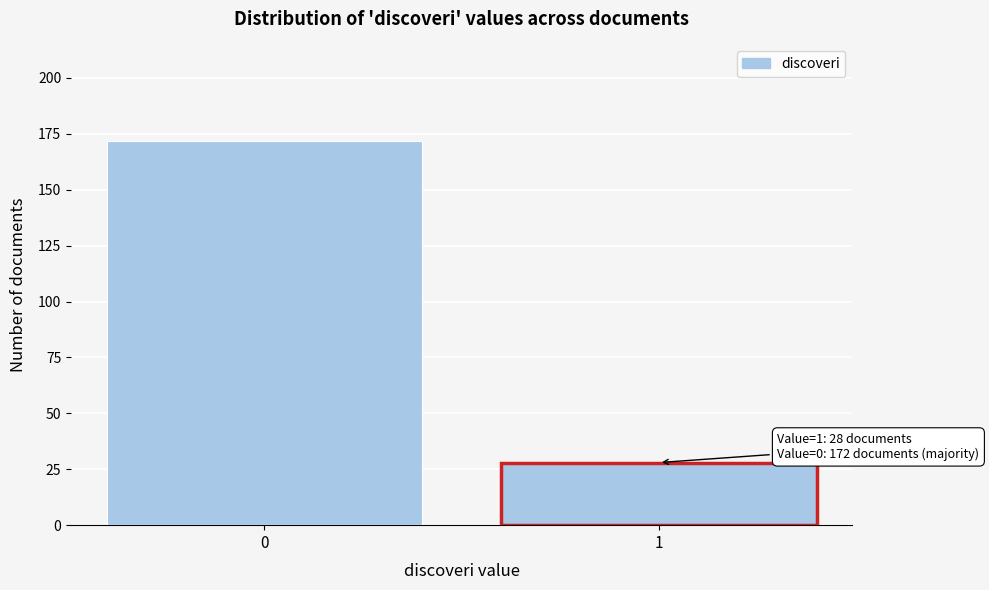

Reading left to right, extract all data points from this chart.

0=172	1=28